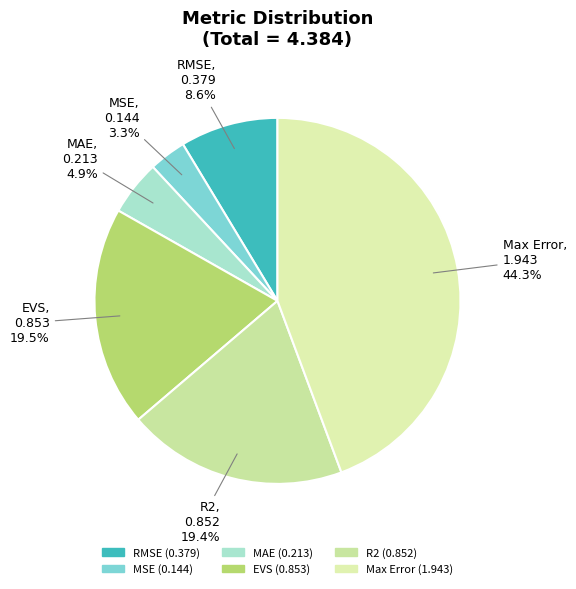

To the nearest percent, what is the average slice percentage?

17%